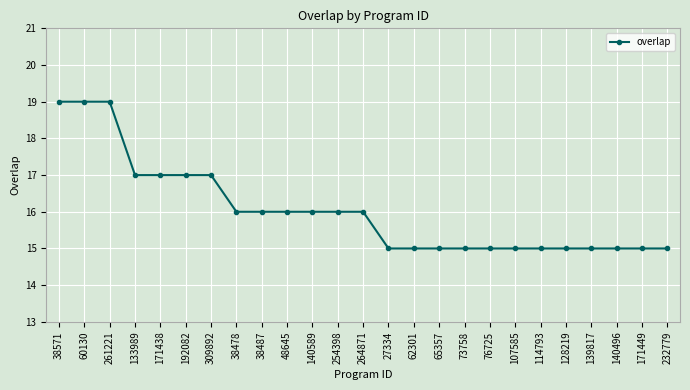

What is the difference between the second highest and second lowest values?

4